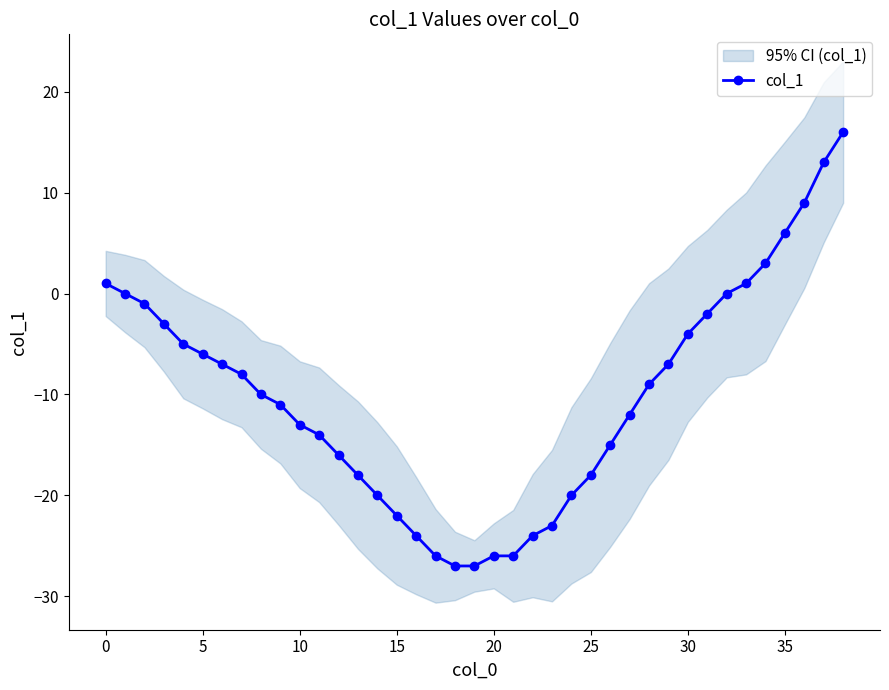

Is it true that col_1 equals 1 at 0?

True